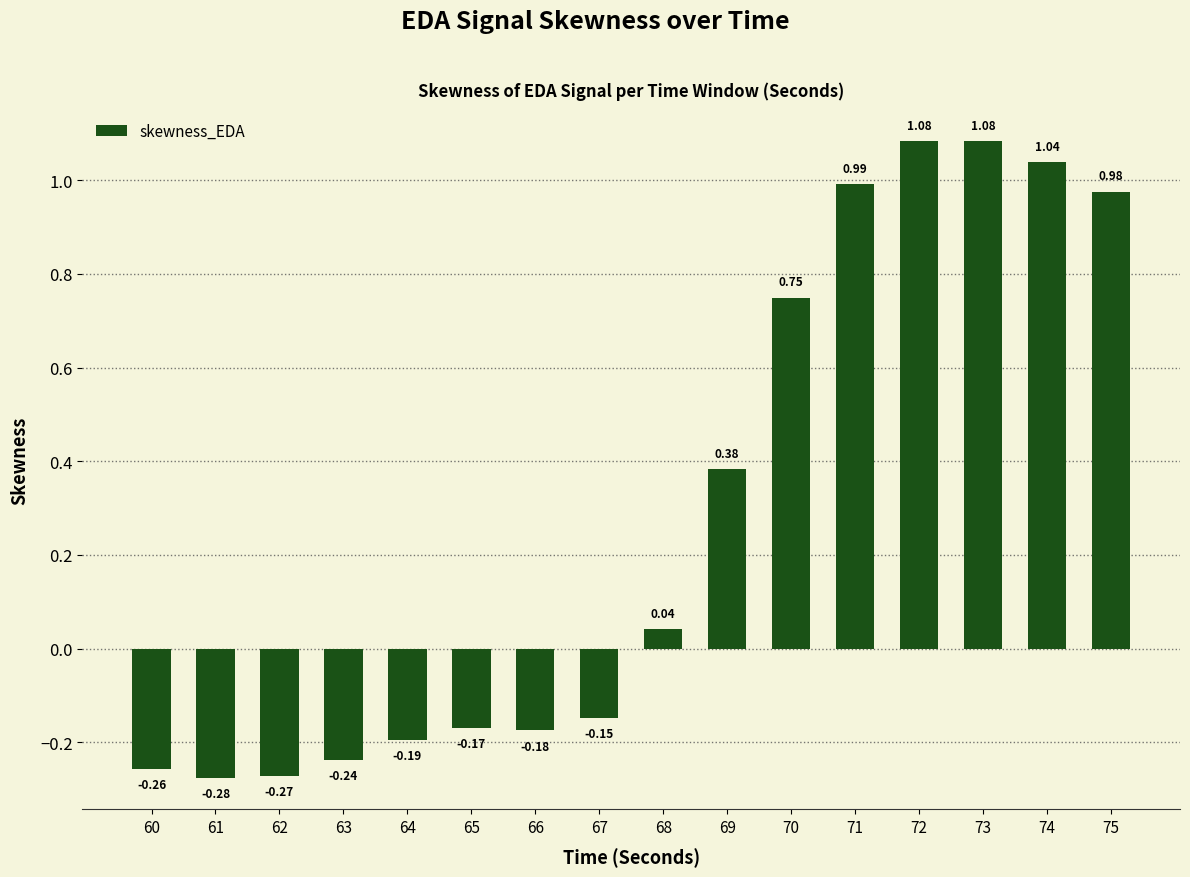

What is the difference between the second highest and second lowest values?

1.4